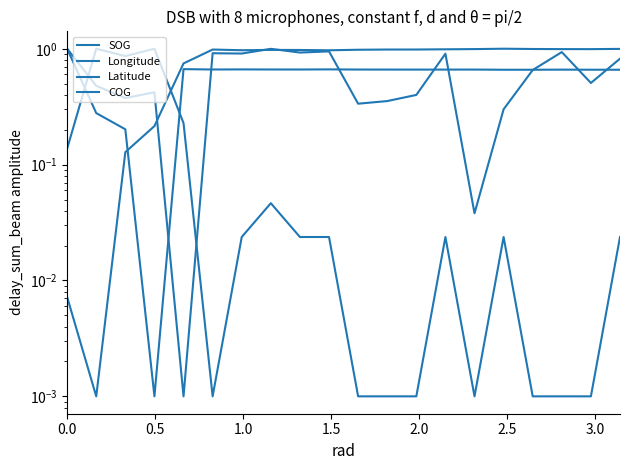

What is the sum of all SOG values?

3.4